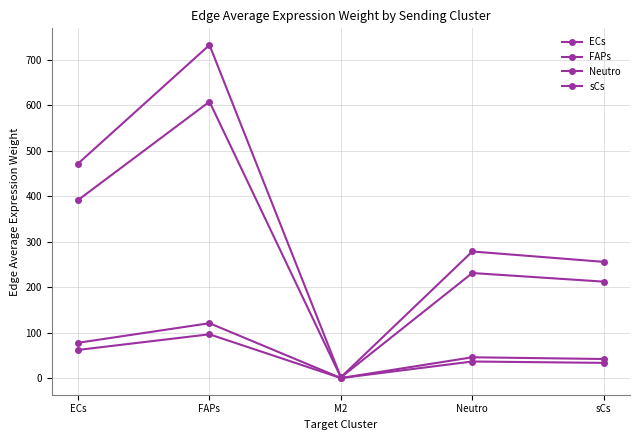

How many lines are shown in the chart?

4